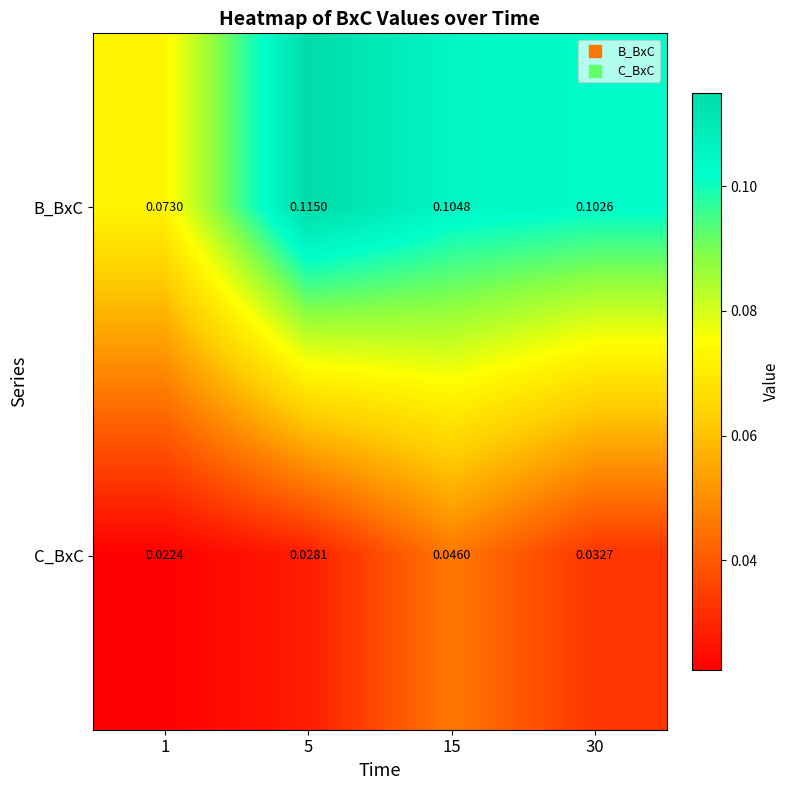

Is the value of C_BxC at 1 greater than the value of B_BxC at 15?

No